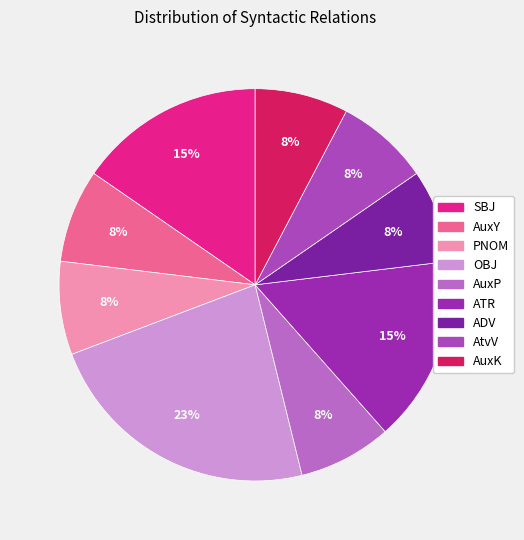

What is the largest slice in the pie chart?

OBJ